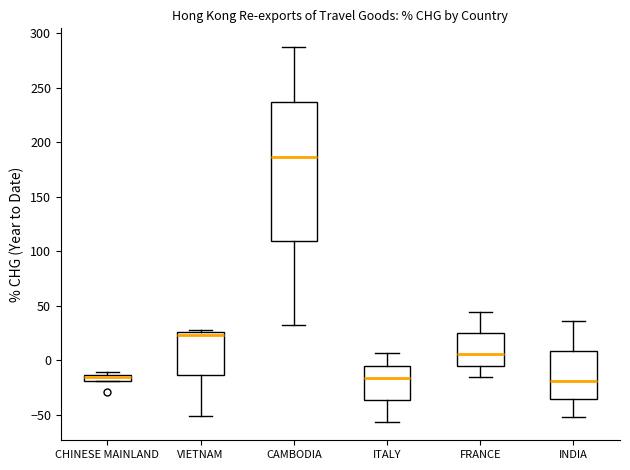

Where does the lower whisker of the box for FRANCE end on the y-axis? The values are not printed on the chart, so give them approximately, as read against the axis.

-15